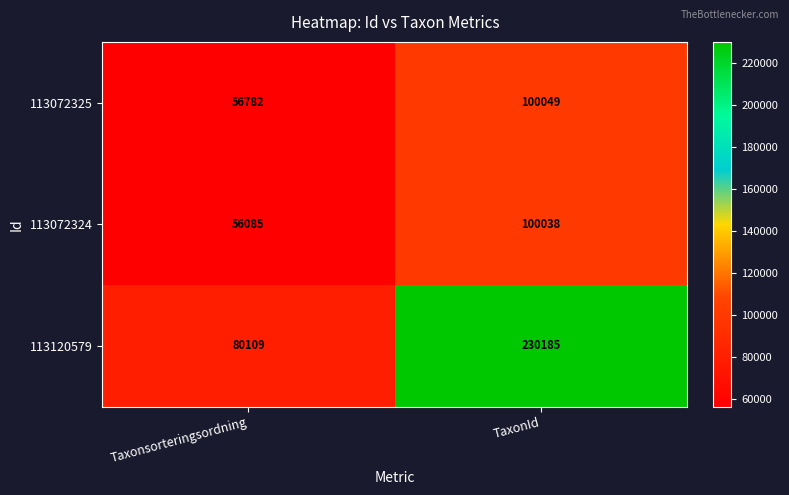

What value does the 113072324 series have at TaxonId?

100038